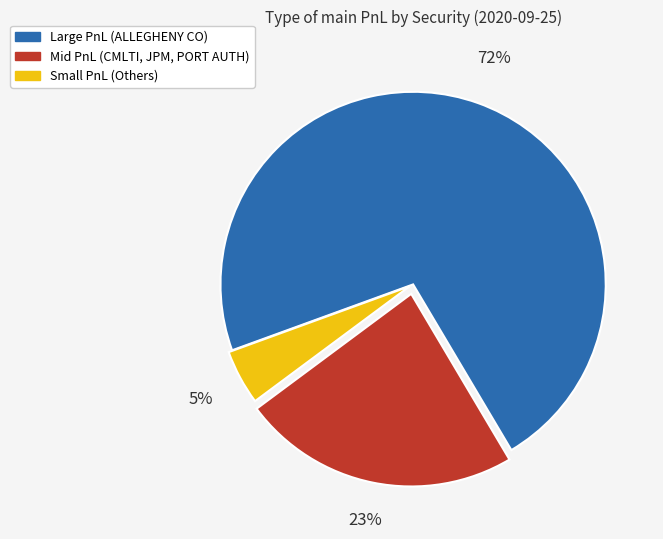

Combined, do Small PnL (Others) and Large PnL (ALLEGHENY CO) account for over 50%?

Yes